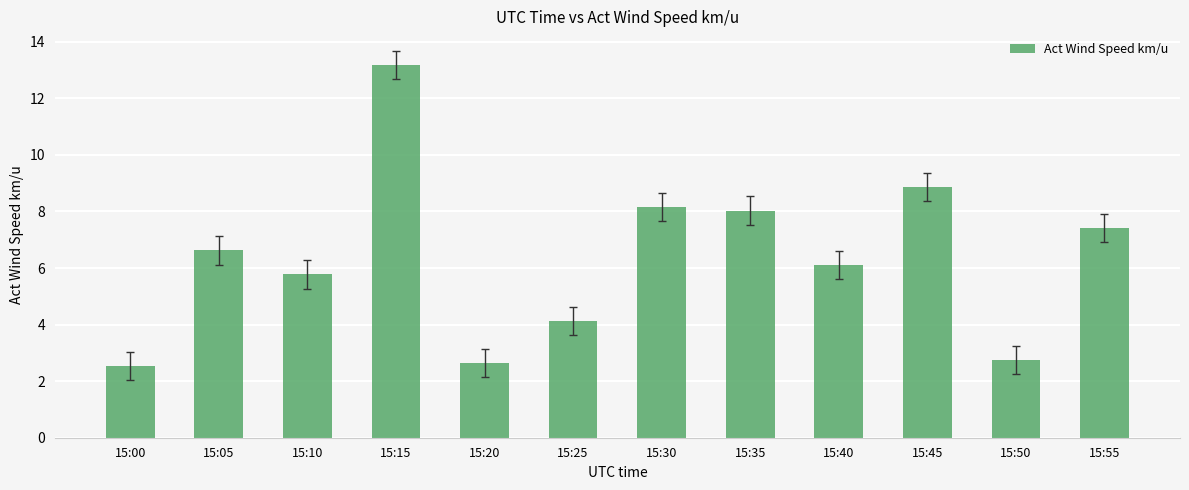

Reading left to right, what are all the values shown in this chart?

15:00=2.5	15:05=6.6	15:10=5.8	15:15=13.2	15:20=2.6	15:25=4.1	15:30=8.2	15:35=8.0	15:40=6.1	15:45=8.9	15:50=2.7	15:55=7.4